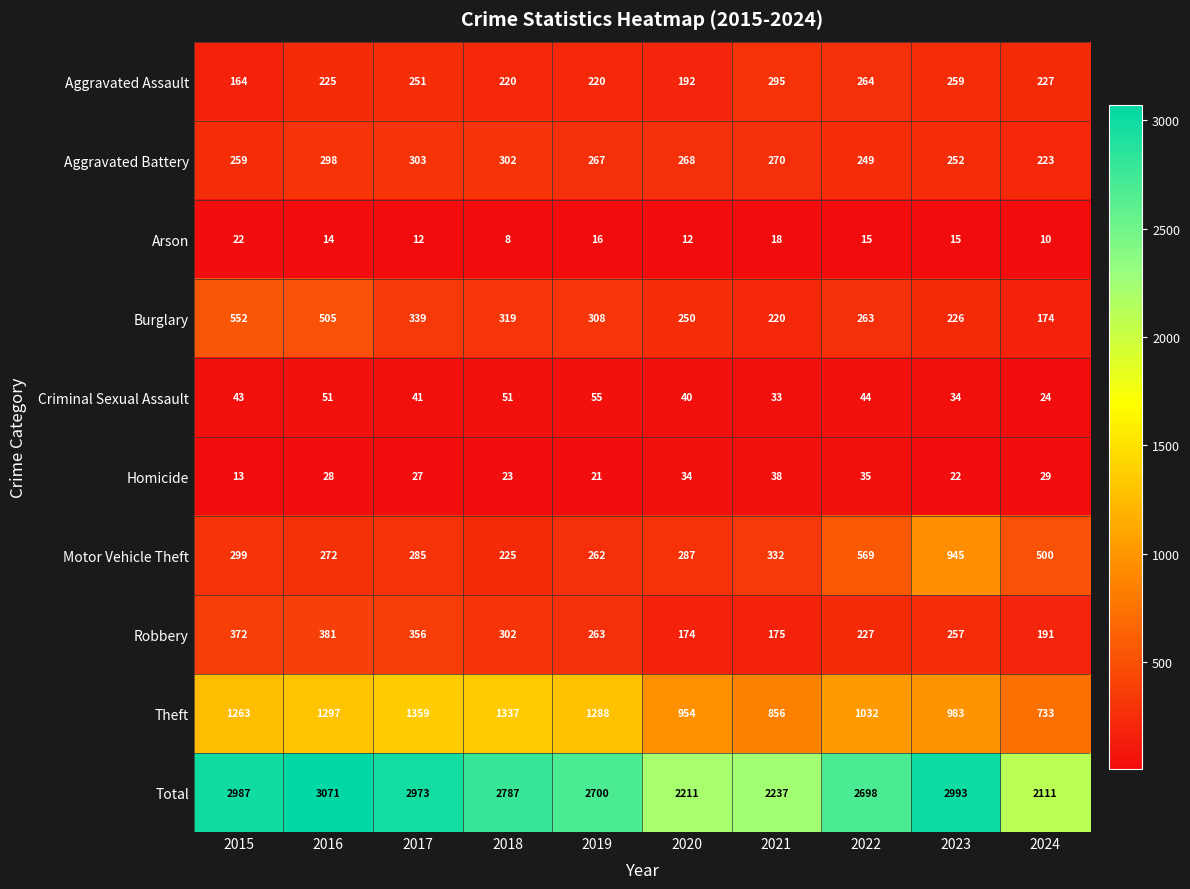

At 2016, list the series in order from smallest to largest.

Arson, Homicide, Criminal Sexual Assault, Aggravated Assault, Motor Vehicle Theft, Aggravated Battery, Robbery, Burglary, Theft, Total